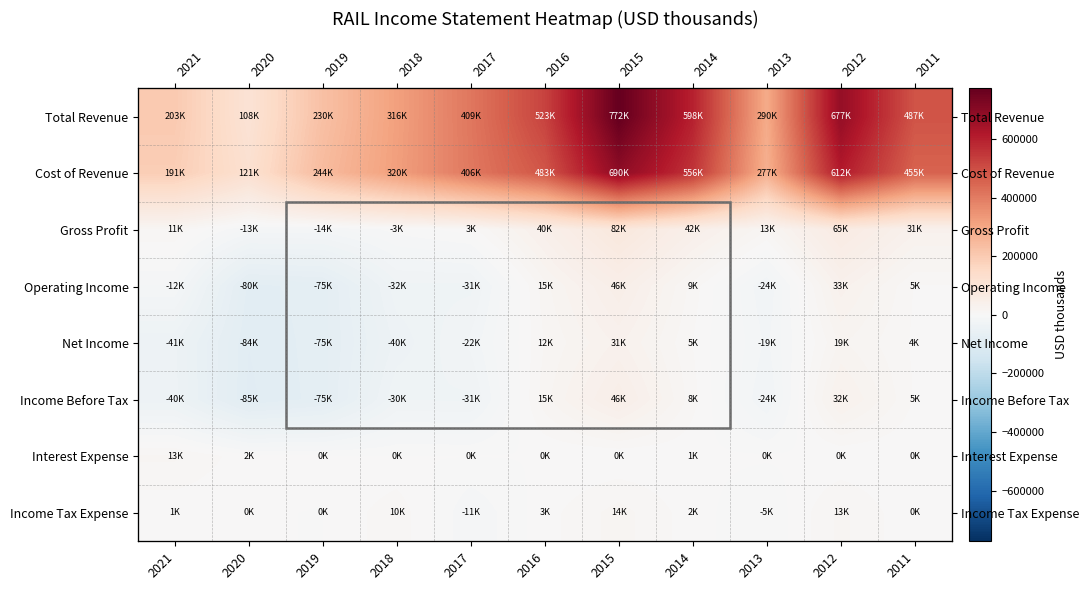

What is the sum of all Gross Profit values?

258400